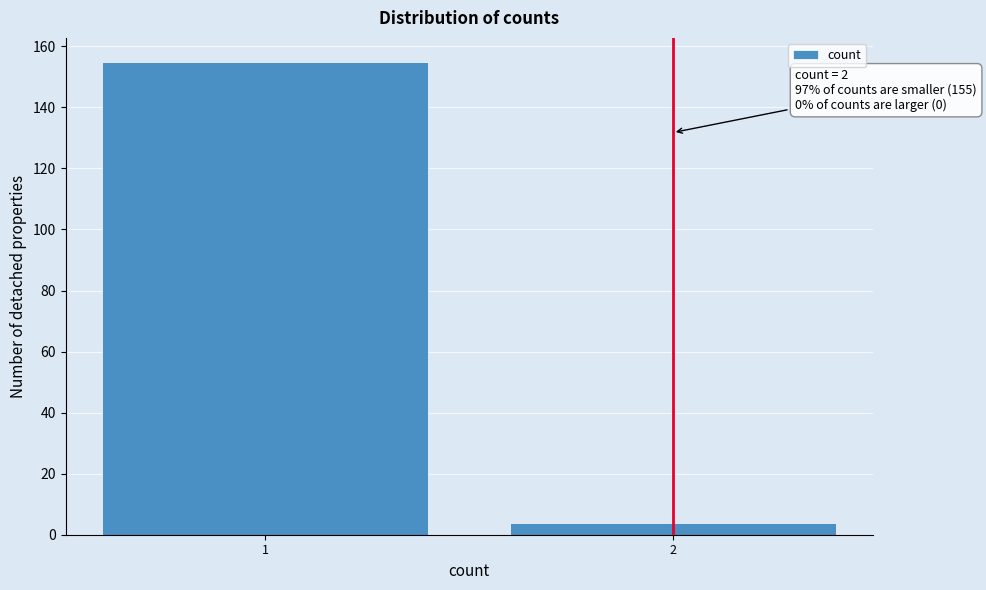

Reading right to left, extract all data points from this chart.

4	155